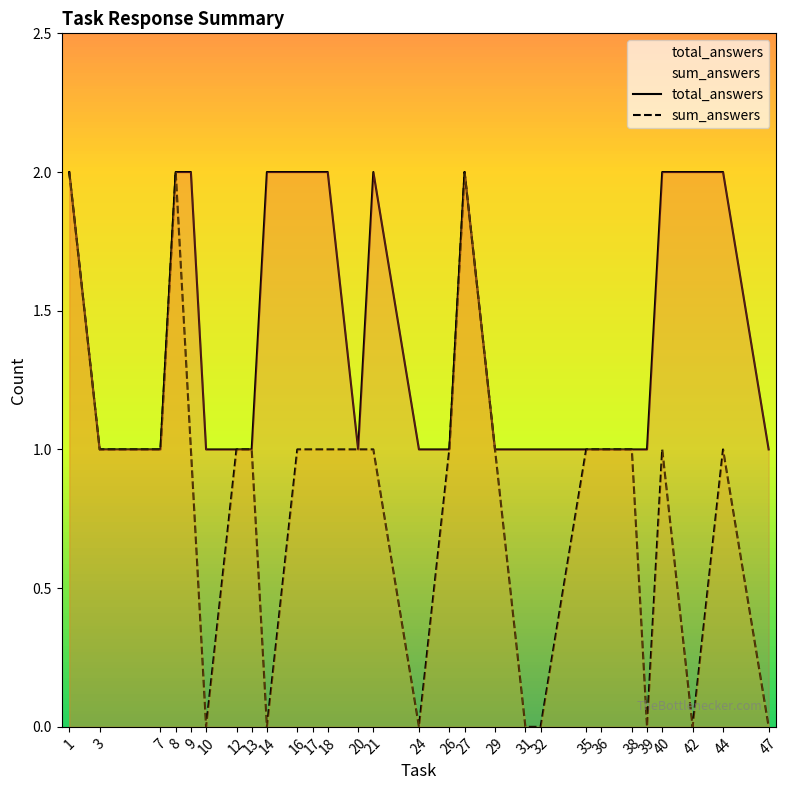

List the series in order of their overall mean, lowest first.

sum_answers, total_answers